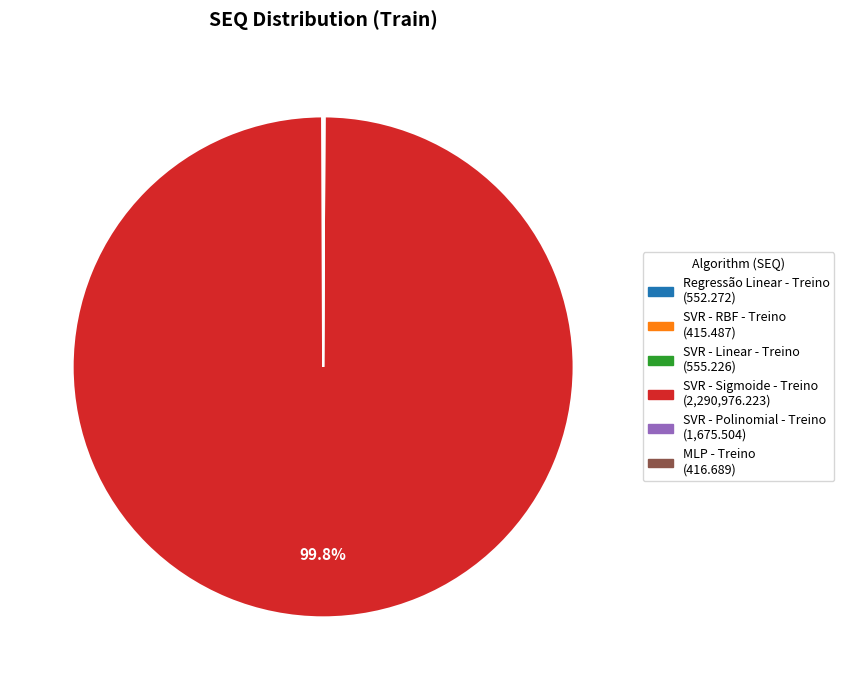

Does any single category account for the majority?

Yes